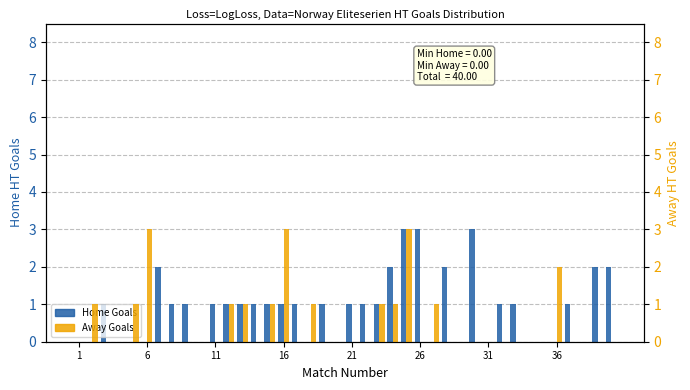

Does the chart contain stacked bars?

No